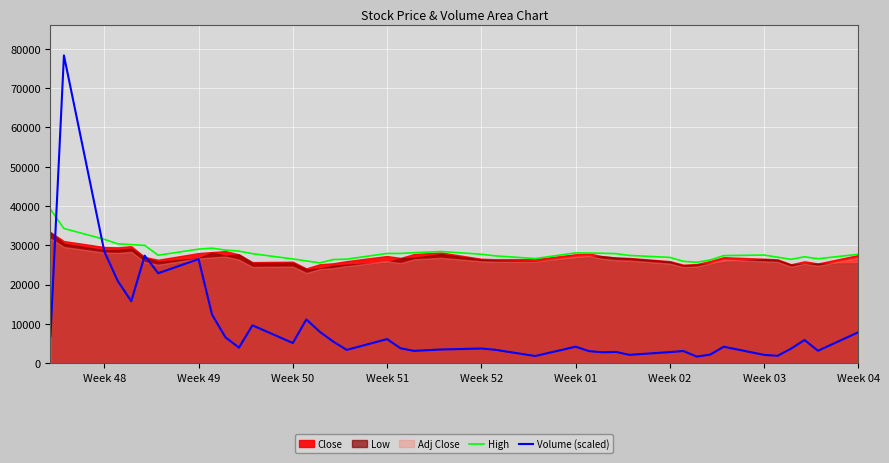

How many lines are shown in the chart?

2